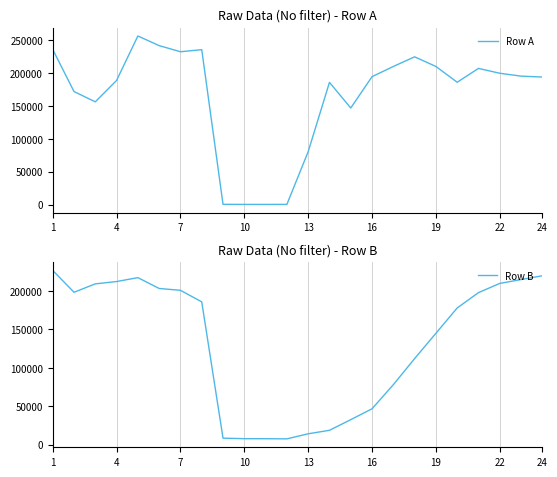

Reading right to left, what are all the values shown in this chart?

Row A: 194266	195605	200010	207389	186307	210369	225039	210339	194819	147043	186110	80513	214	164	181	286	235955	232778	242093	256801	189074	156453	172116	236306
Row B: 220000	215000	210000	198000	178000	145000	112000	78000	46627	32432	18567	13996	7407	7600	7630	8320	185963	200999	203396	217524	212446	209413	198447	226930